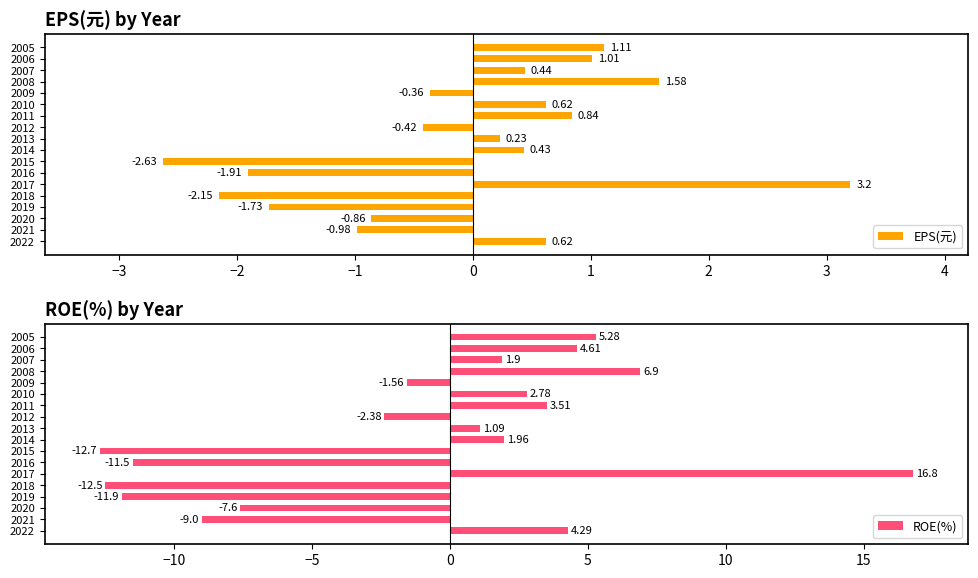

The value of EPS(元) at 2007 is 0.7. True or false?

False